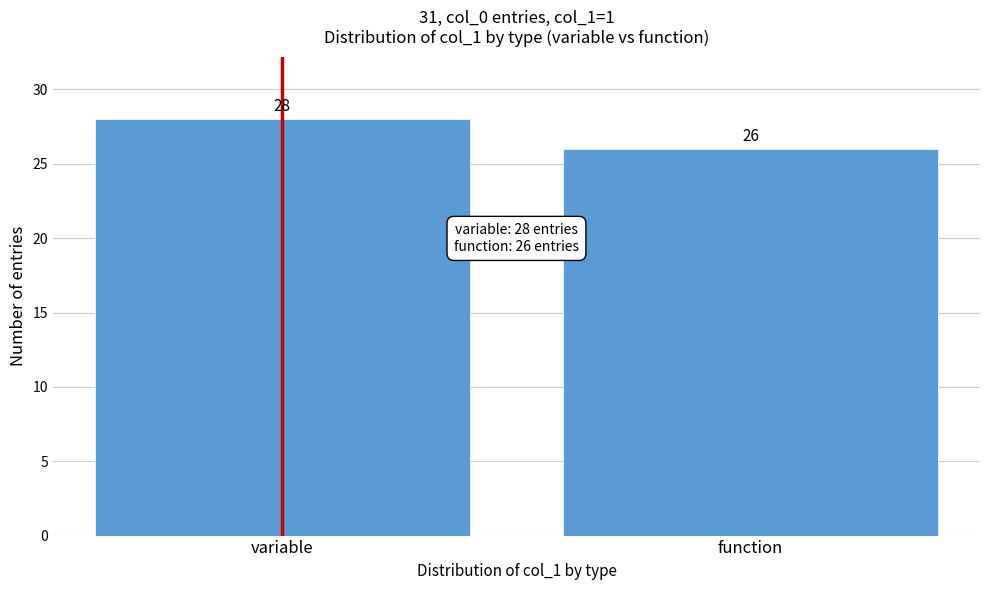

Reading left to right, extract all data points from this chart.

28	26